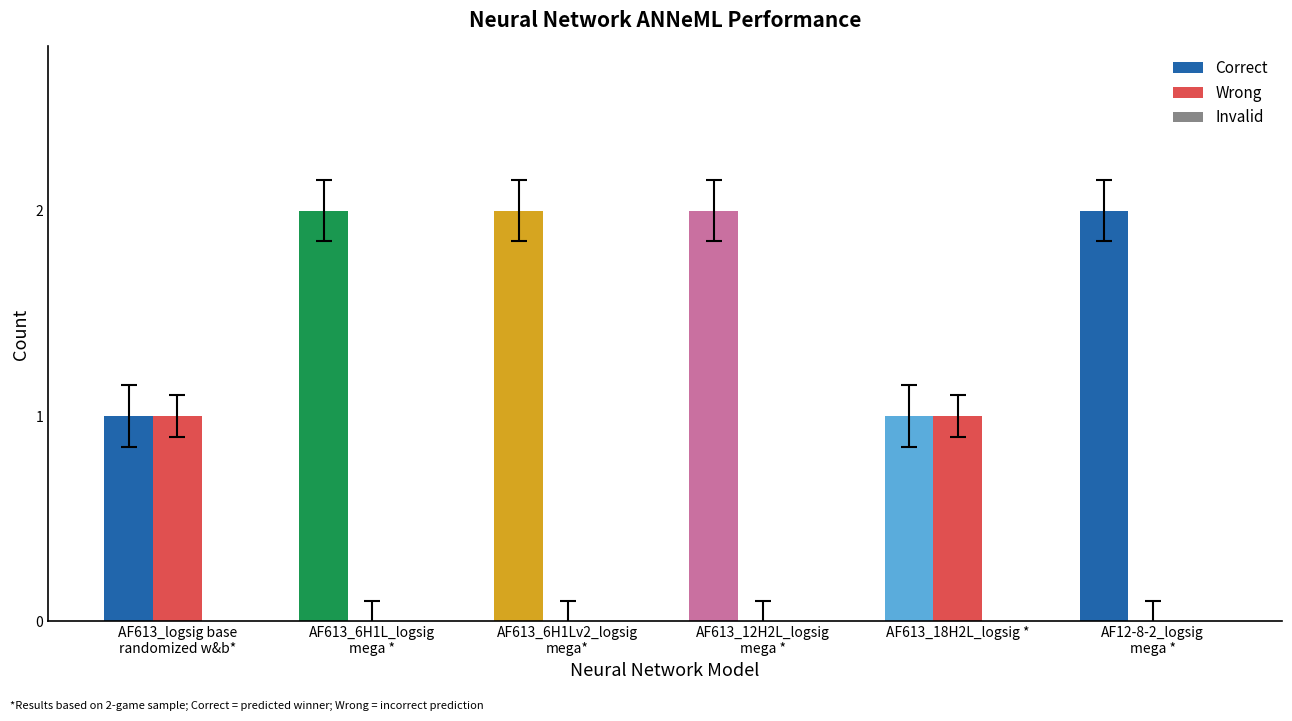

Which series has the largest total across all categories?

Correct